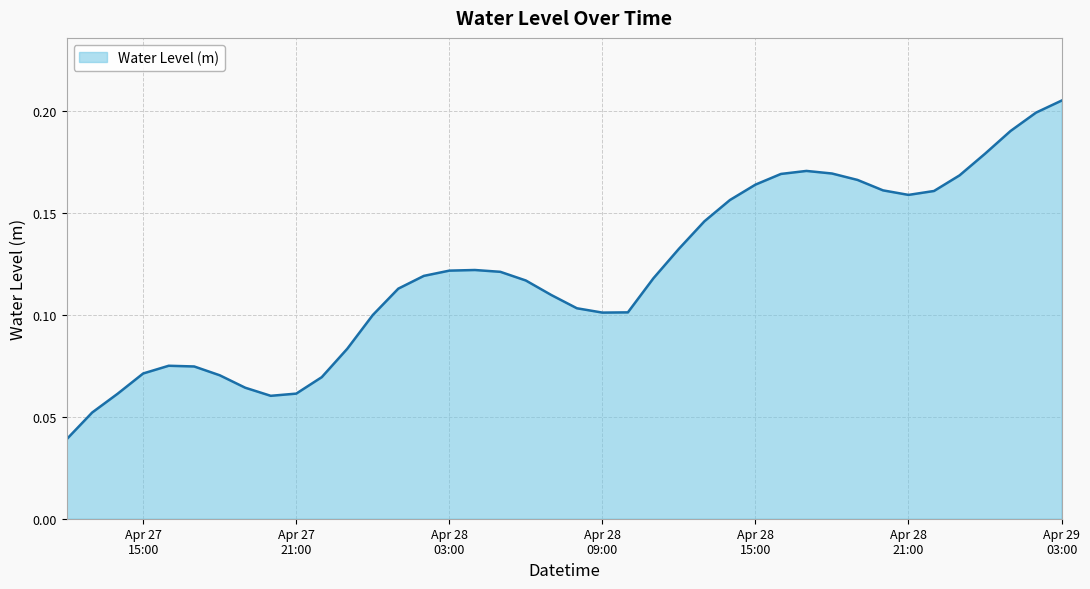

What is the label of the 28th point from the right?

2025-04-28 00:00:00